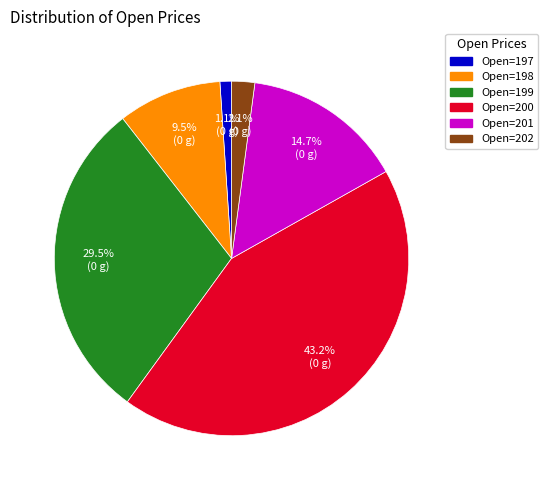

Does any single category account for the majority?

No